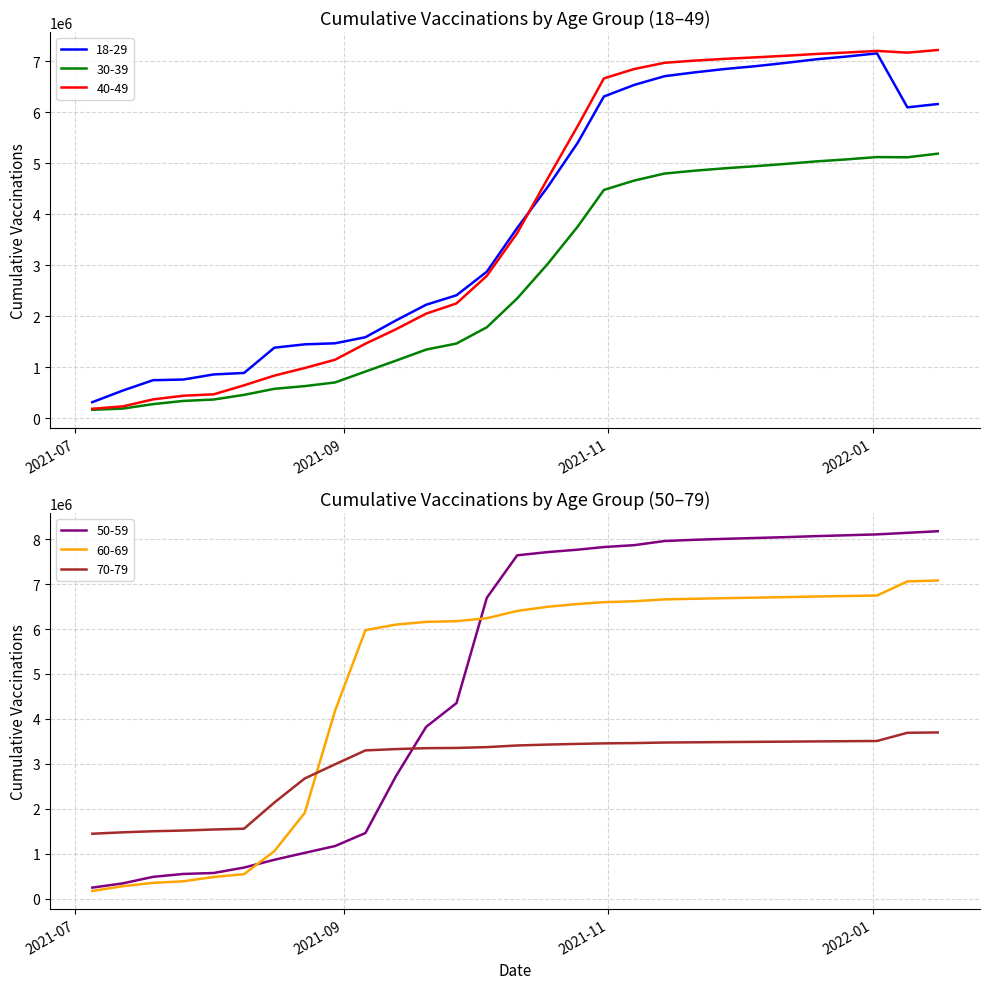

What is the difference between the maximum and second lowest values in the 50-59 series?

7835510